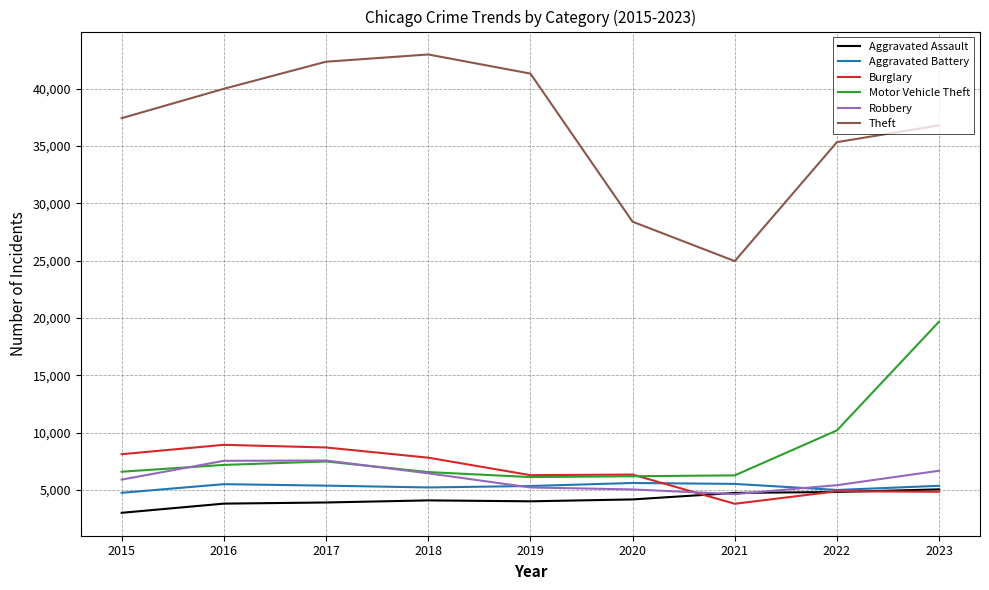

Is it true that Robbery equals 5407 at 2022?

True